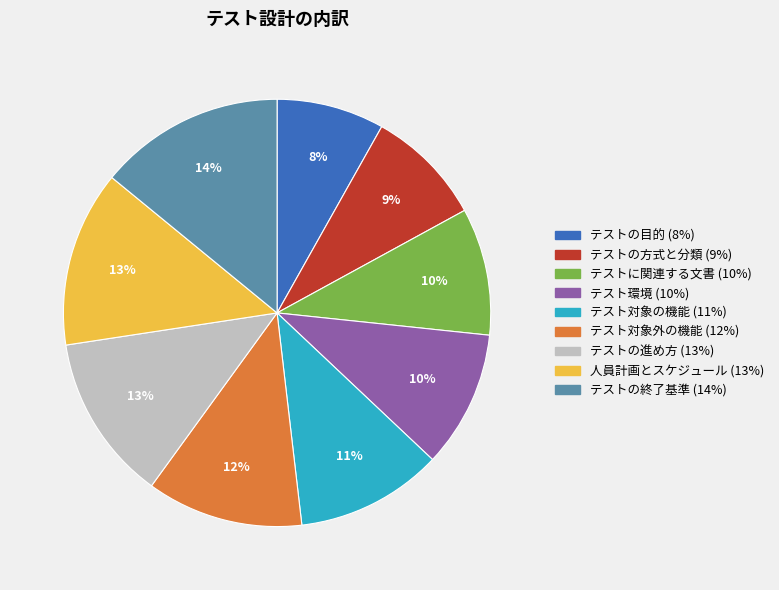

Count the number of slices in the pie.

9